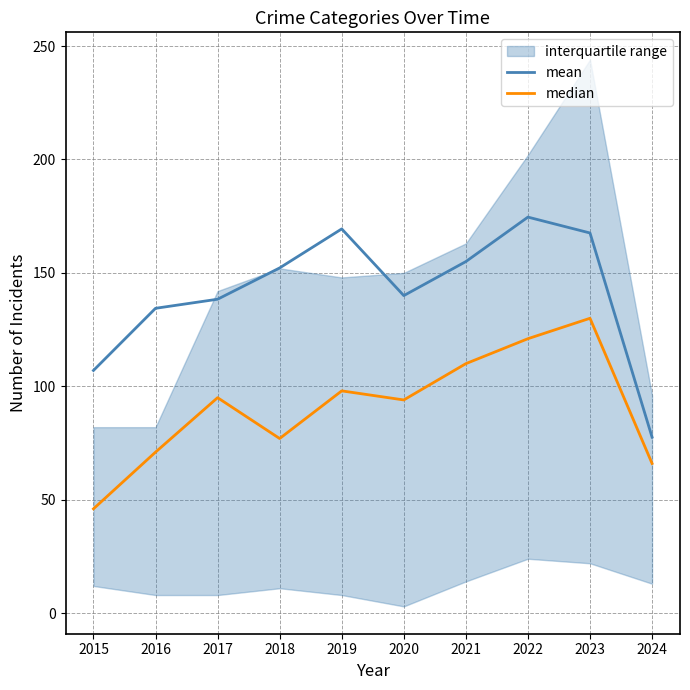

How many lines are shown in the chart?

2